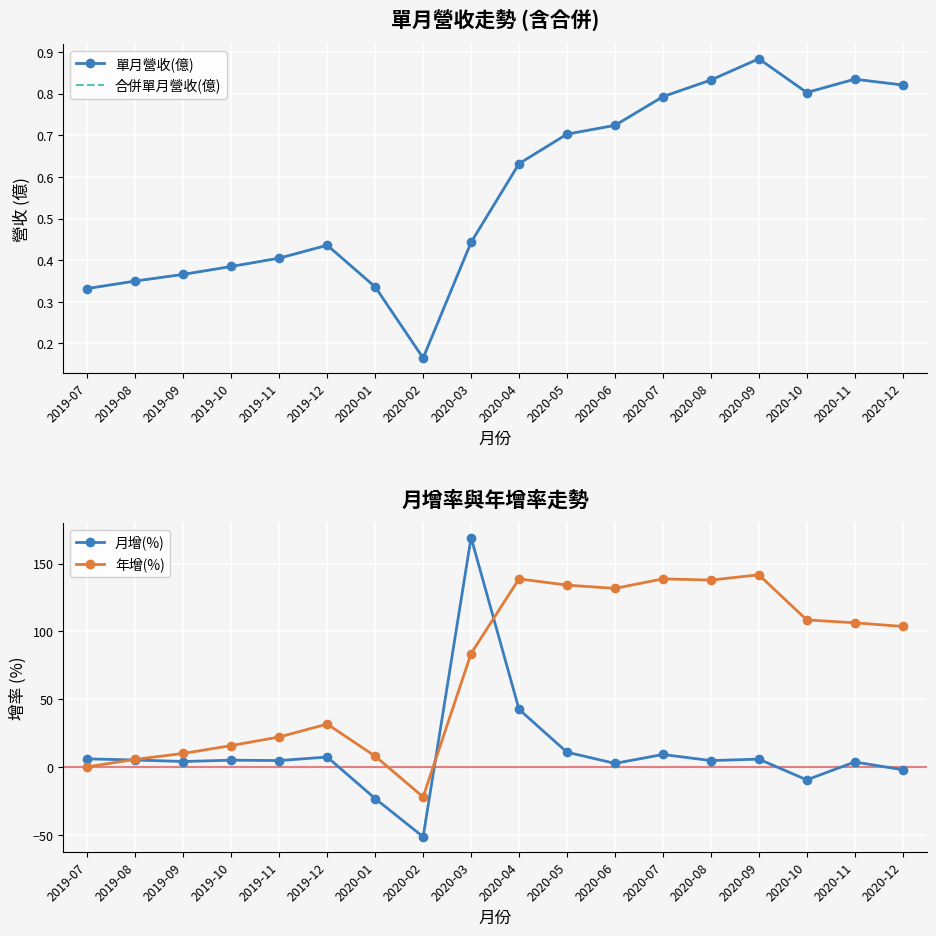

What is the sum of the 月增(%) values at 2020-06 and 2020-11?

7.0